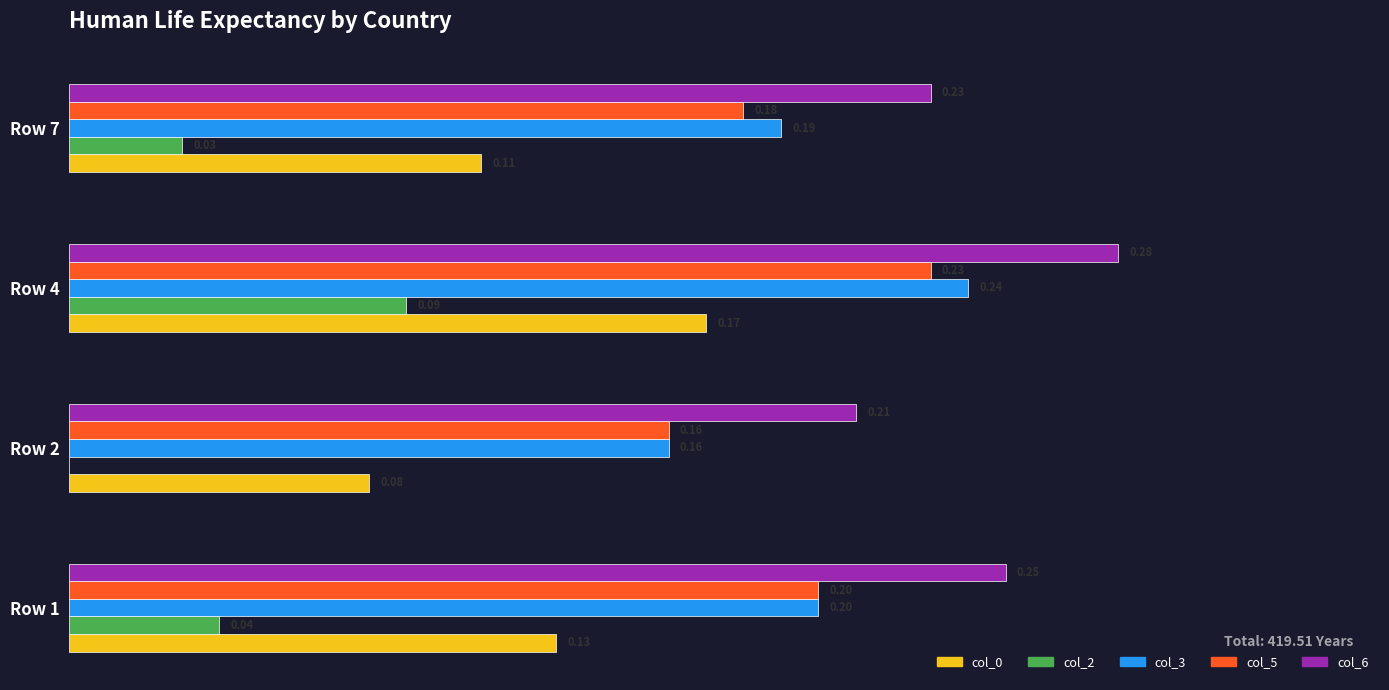

Is the value of col_2 at Row 4 greater than the value of col_0 at Row 7?

No